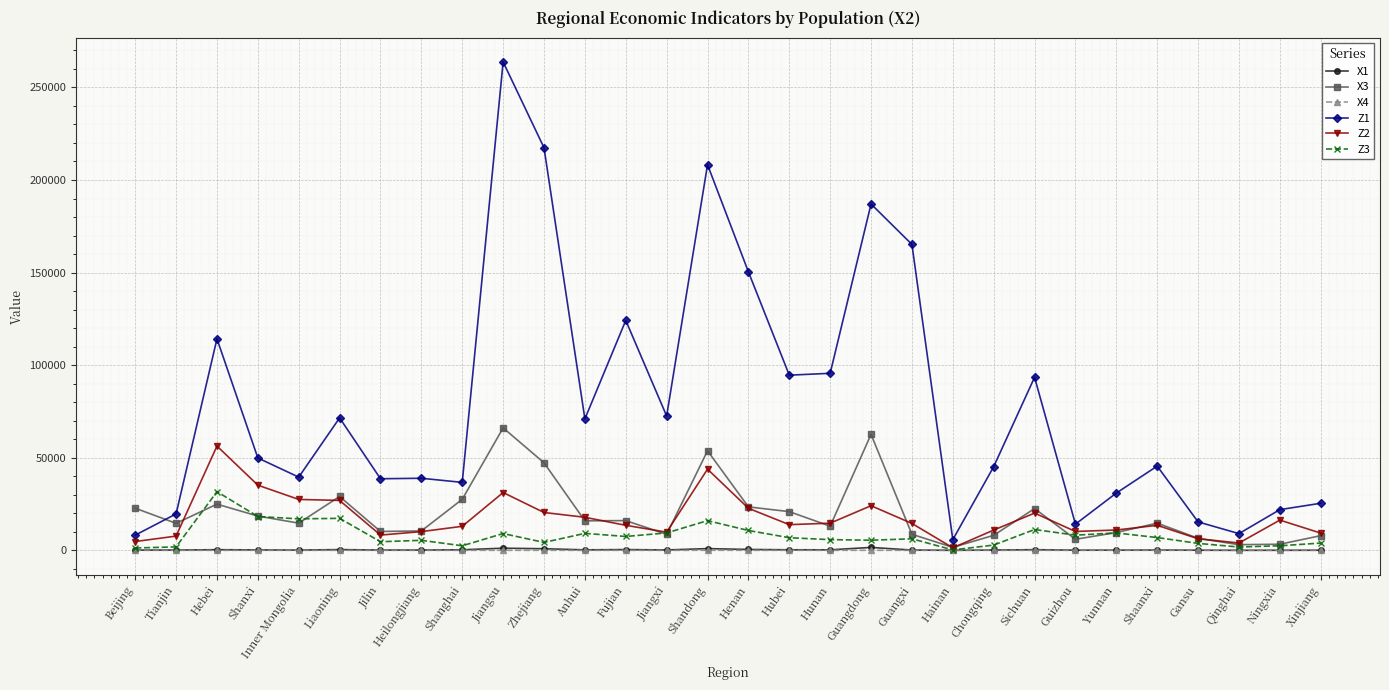

Which series changed the most between Hebei and Chongqing?

Z1